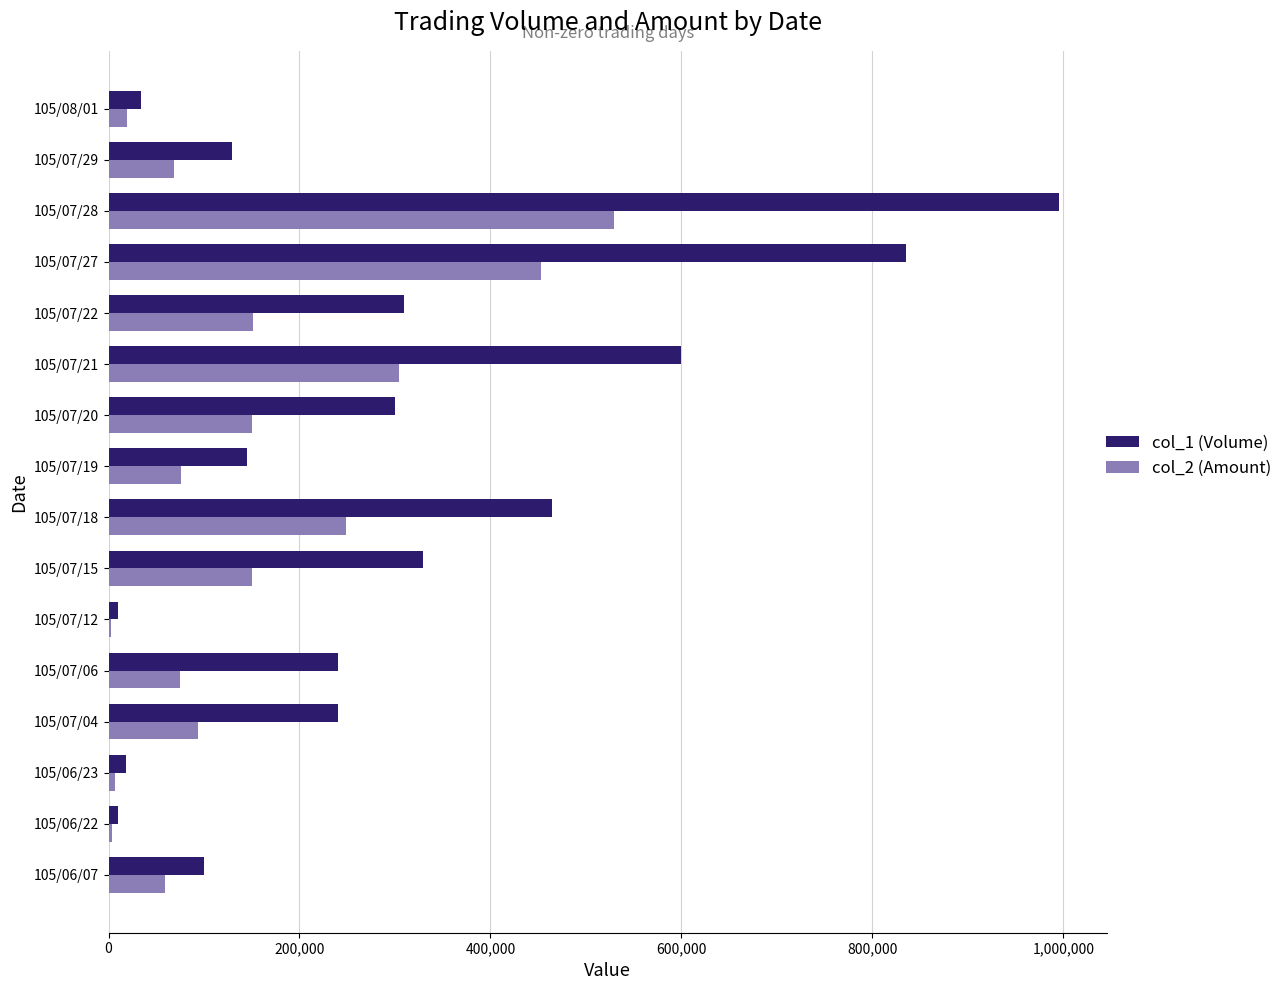

Count the number of data series in this chart.

2